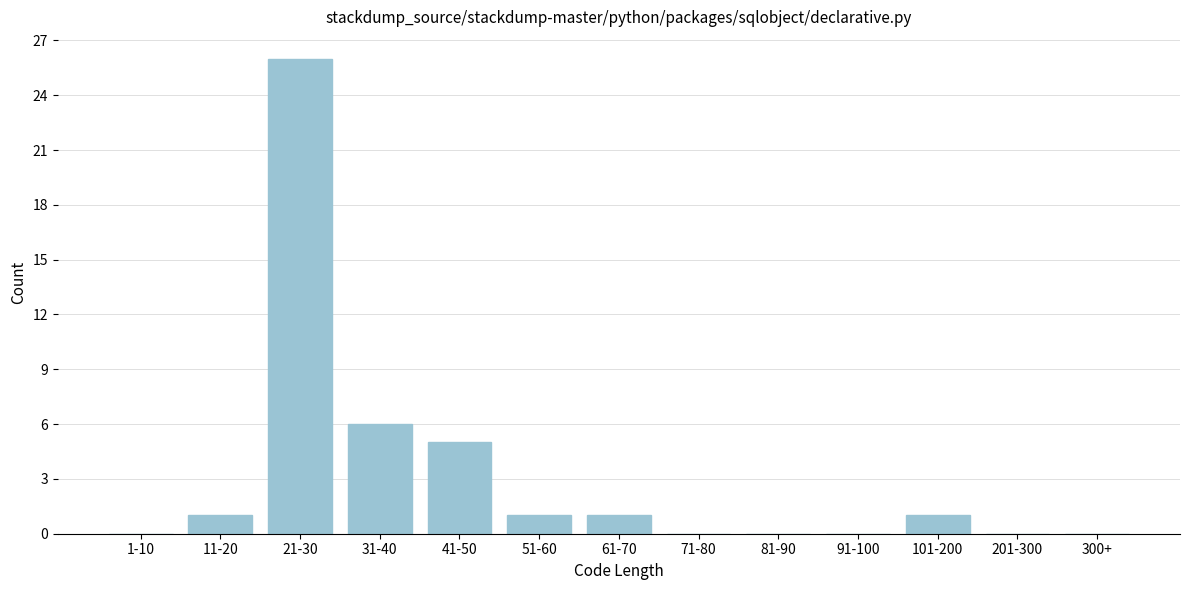

Reading left to right, extract all data points from this chart.

1-10=0	11-20=1	21-30=26	31-40=6	41-50=5	51-60=1	61-70=1	71-80=0	81-90=0	91-100=0	101-200=1	201-300=0	300+=0